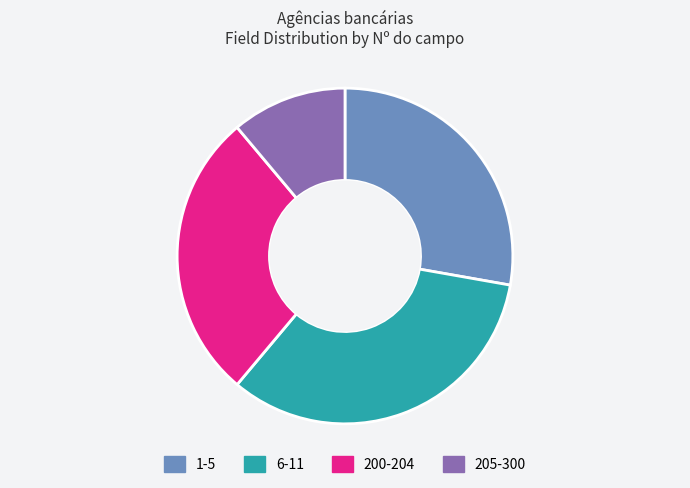

Is there any slice that represents more than half of the pie?

No